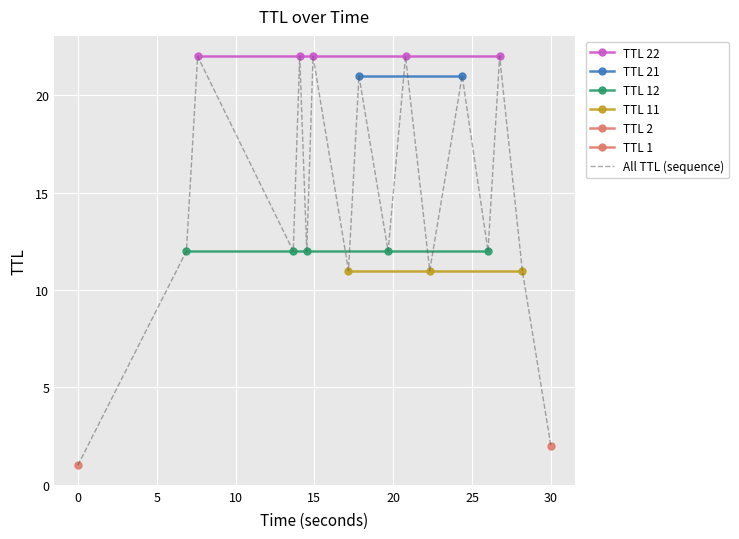

How many values exceed 12?

7